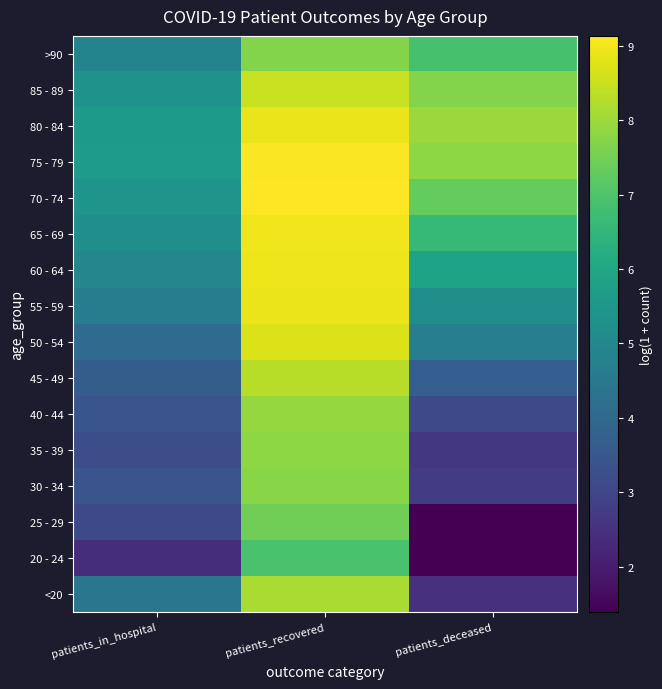

What is the difference between the highest and lowest values at patients_recovered?

2.2